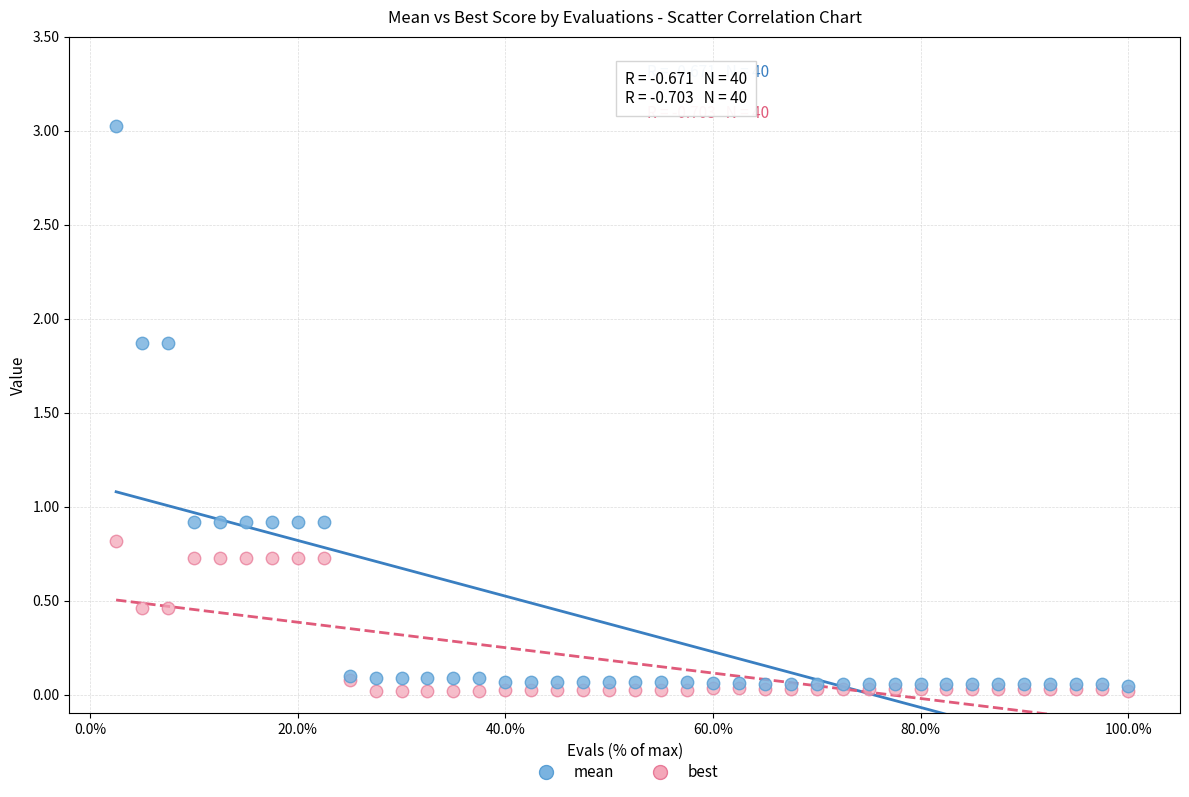

What are all the series names shown in the legend?

mean, best